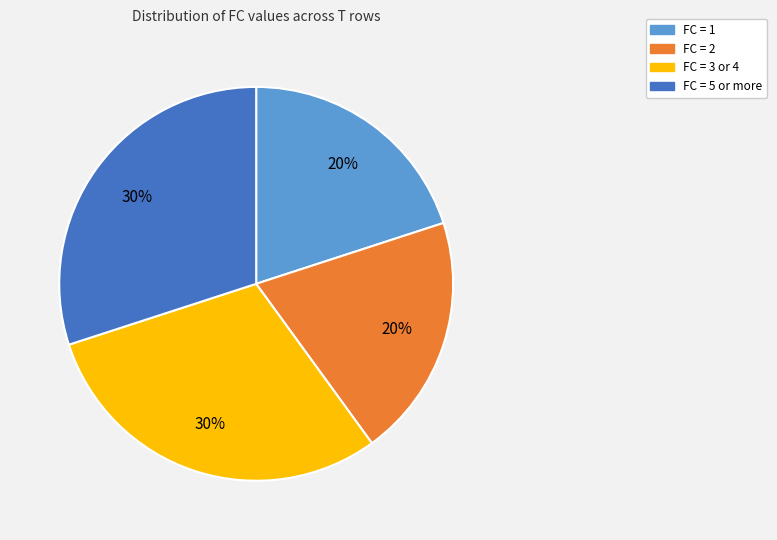

Do FC = 5 or more and FC = 3 or 4 together represent more than half of the pie?

Yes